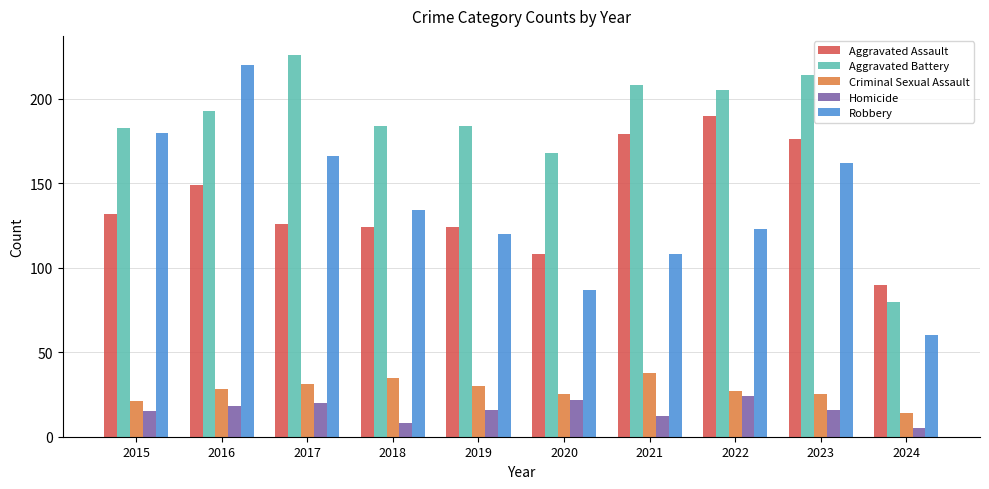

Where does the Homicide series first go above 16?

2016